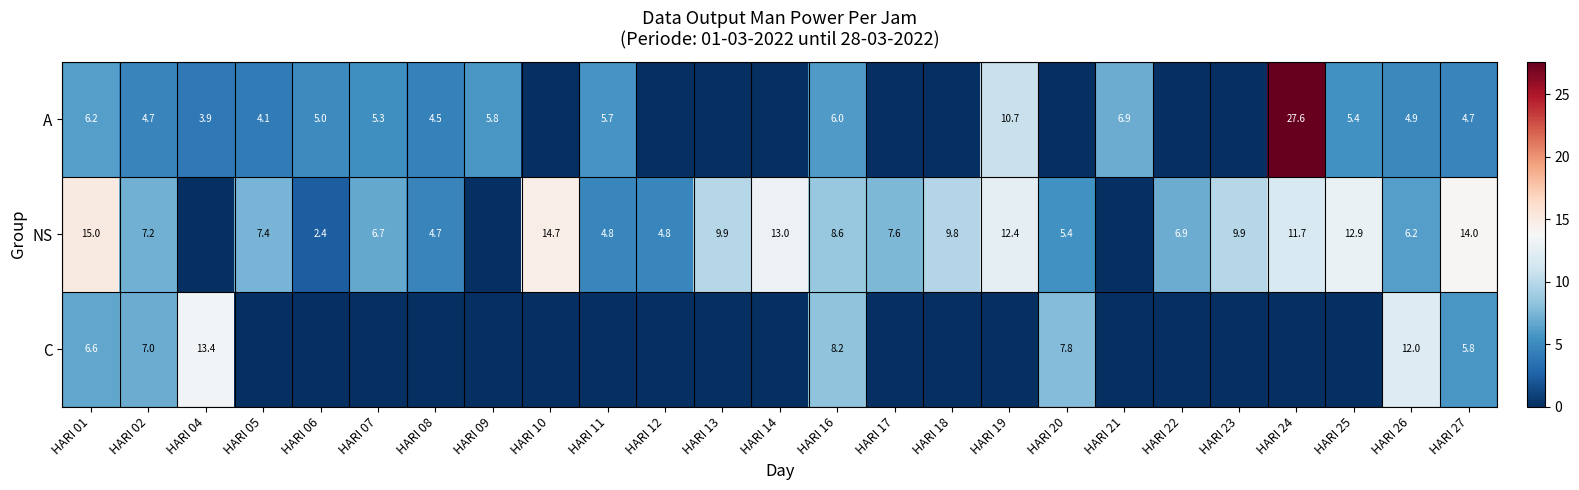

Between HARI 14 and HARI 13, which is larger?

HARI 14